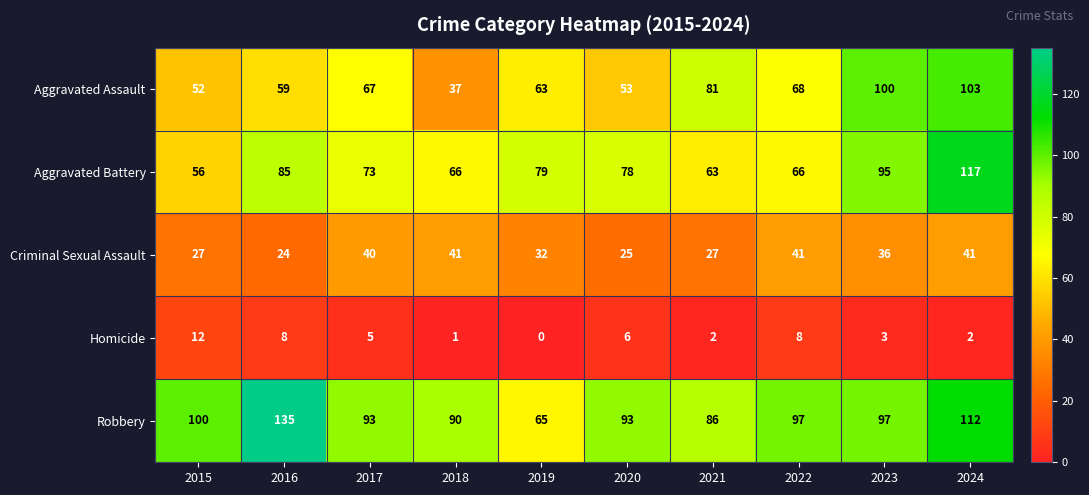

What value does the Aggravated Assault series have at 2021?

81